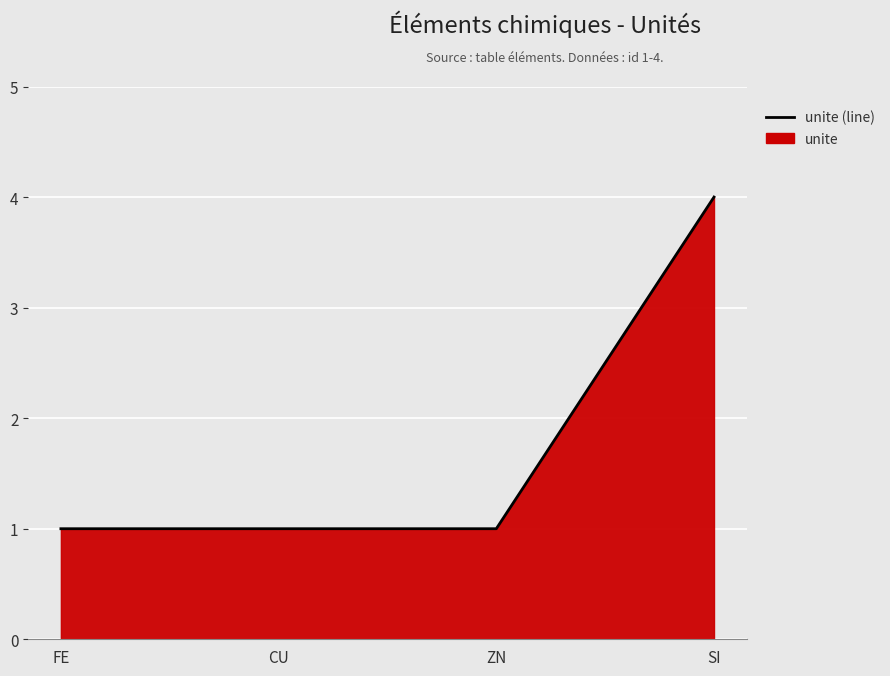

What is the difference between the maximum and minimum values?

3